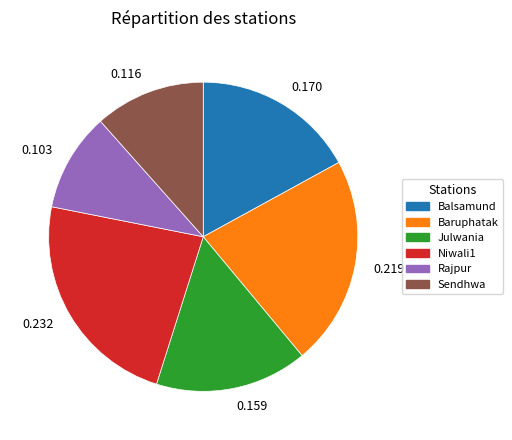

The Niwali1 slice represents 23% of the pie. True or false?

True